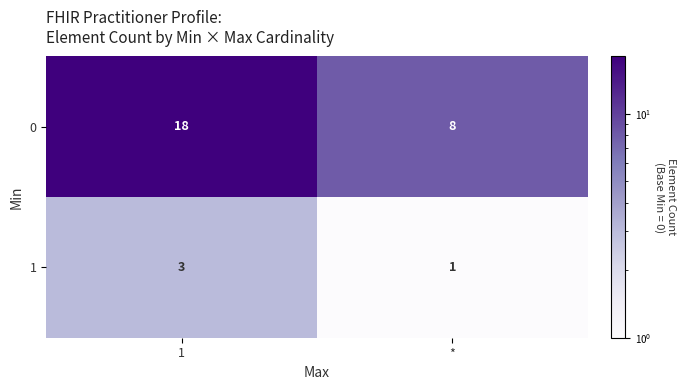

Rank the series by their average value, from lowest to highest.

1, 0